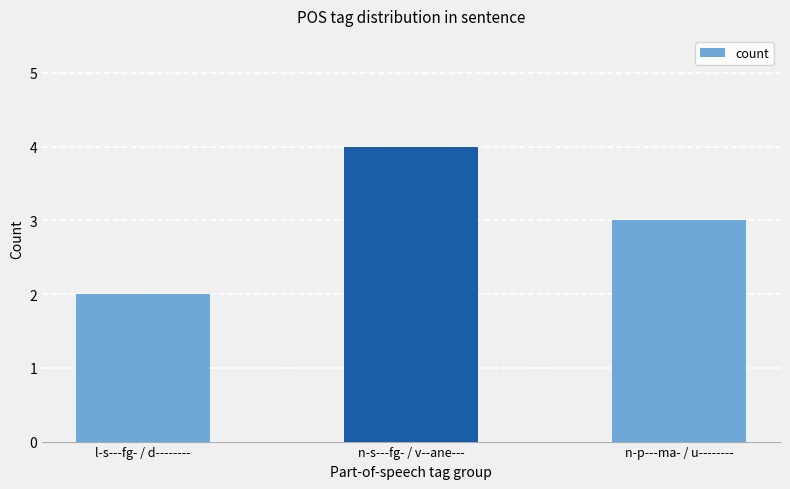

Where does the data first go above 3?

n-s---fg- / v--ane---